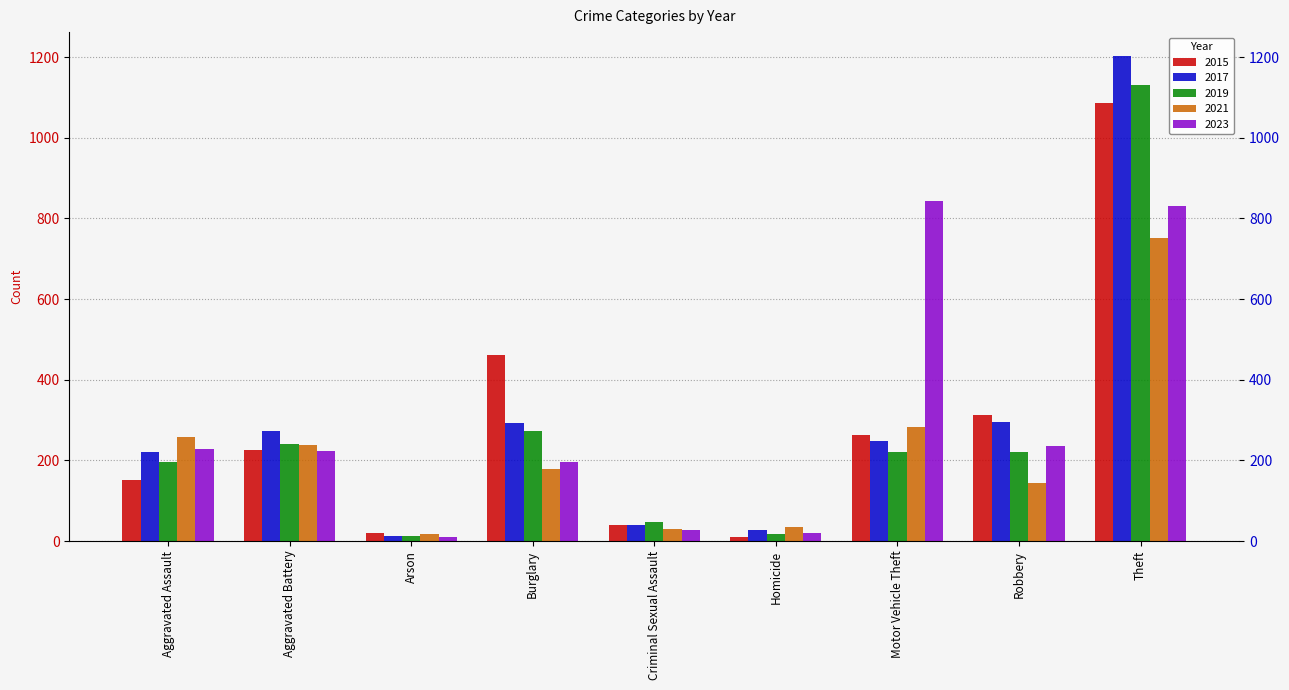

What is the label of the 8th bar from the left?

Robbery